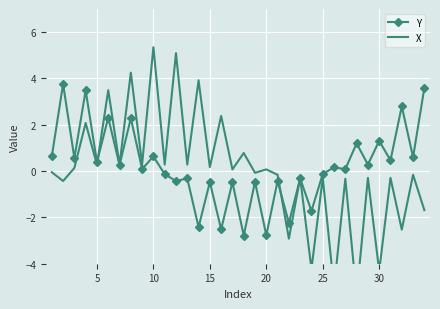

True or false: Y has more than 1 points higher than both neighbors.

True